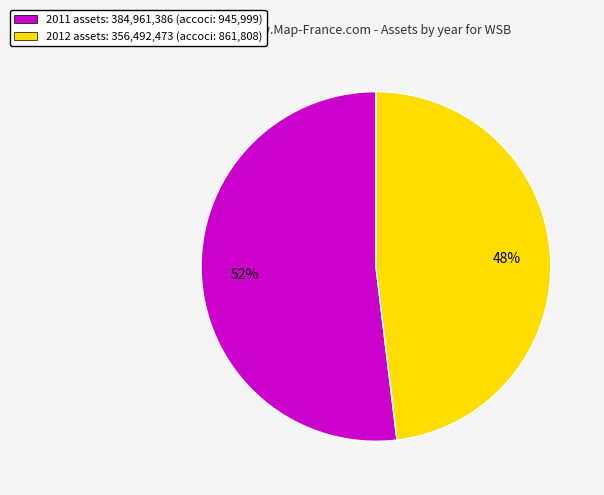

Does 2012 assets: 356,492,473 (accoci: 861,808) account for over 50% of the chart?

No